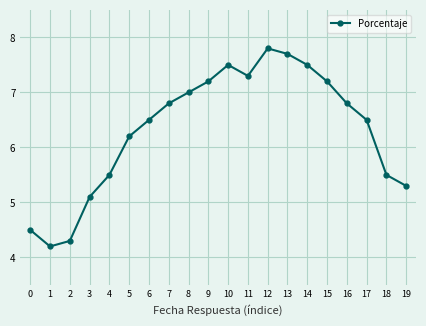

Where is the data nearest to the value 6?

5